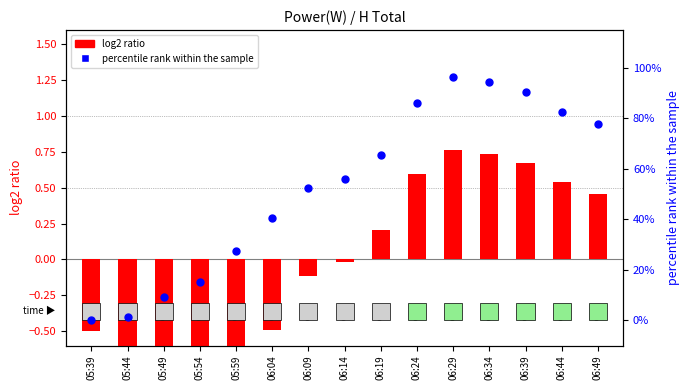

Which series has the largest total across all categories?

percentile rank within the sample